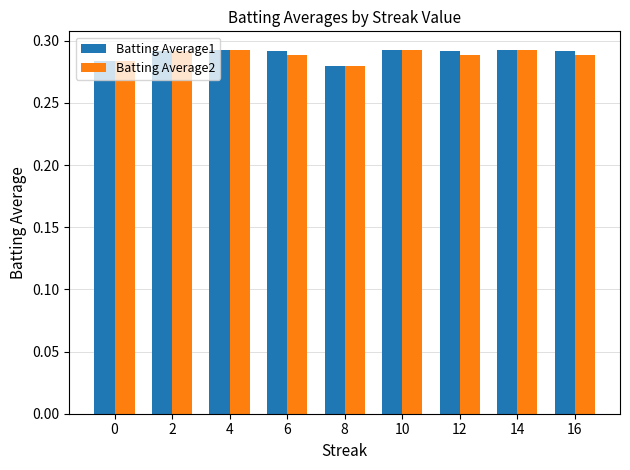

How many series are shown in this chart?

2